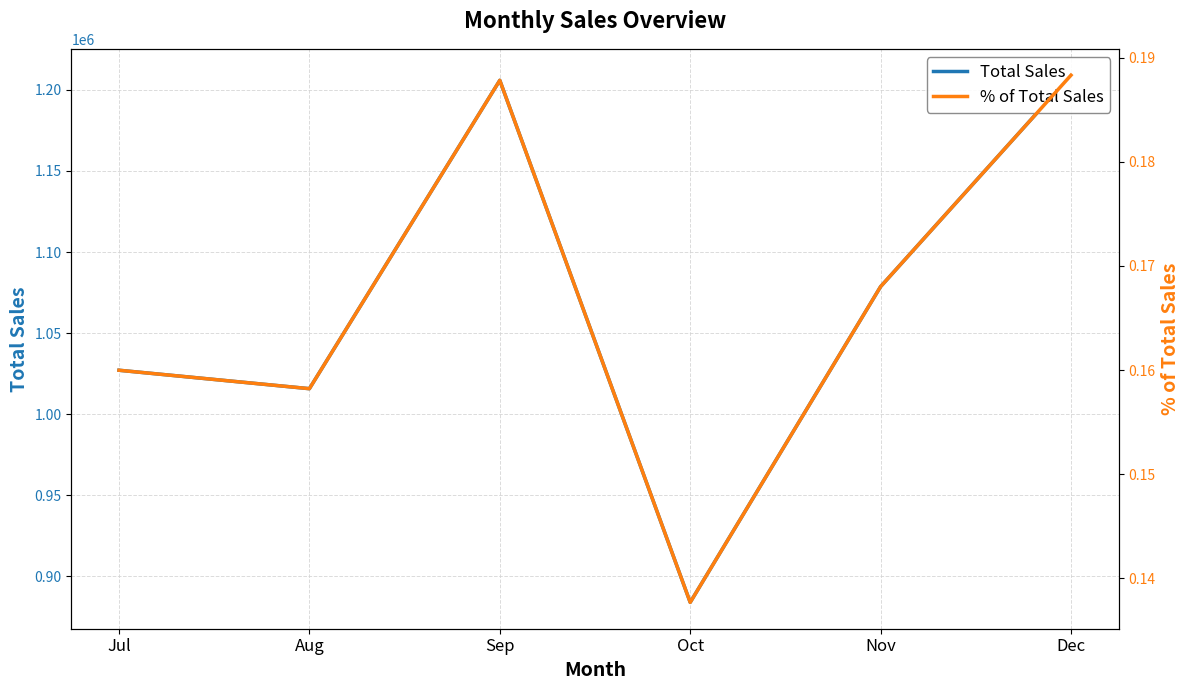

How many lines are shown in the chart?

2